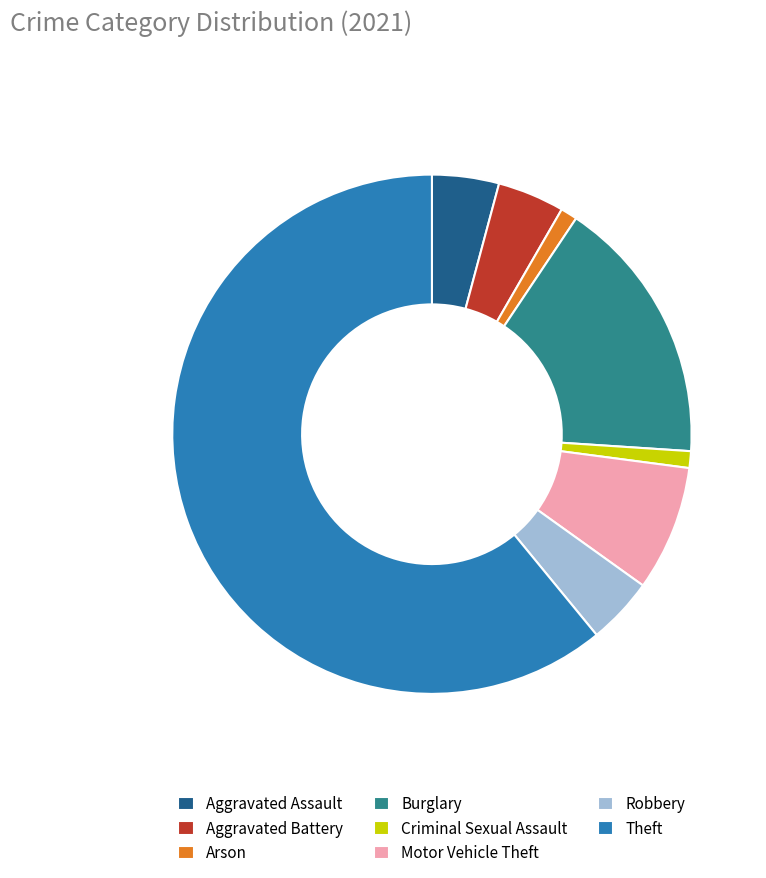

Which slice is the largest?

Theft